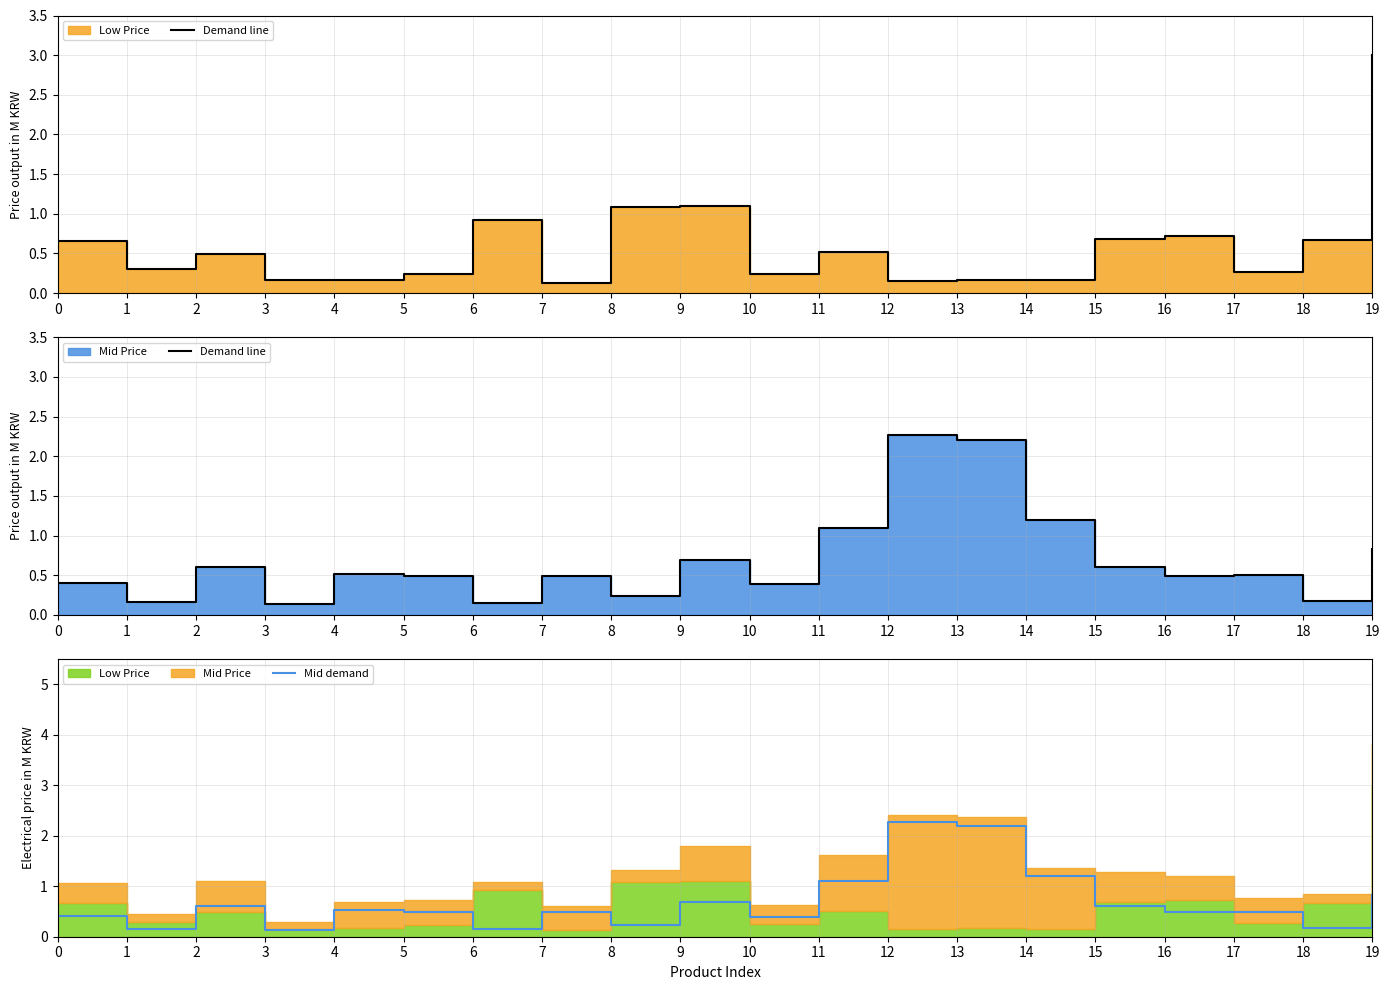

How many lines are shown in the chart?

2